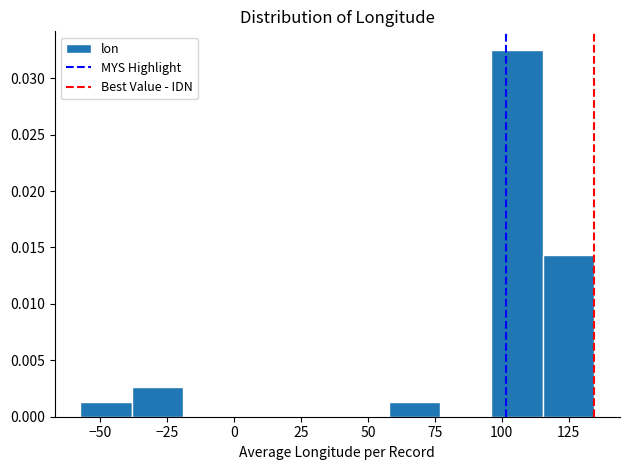

Read against the x-axis, roughly where is the centre of the tallest bar?

105